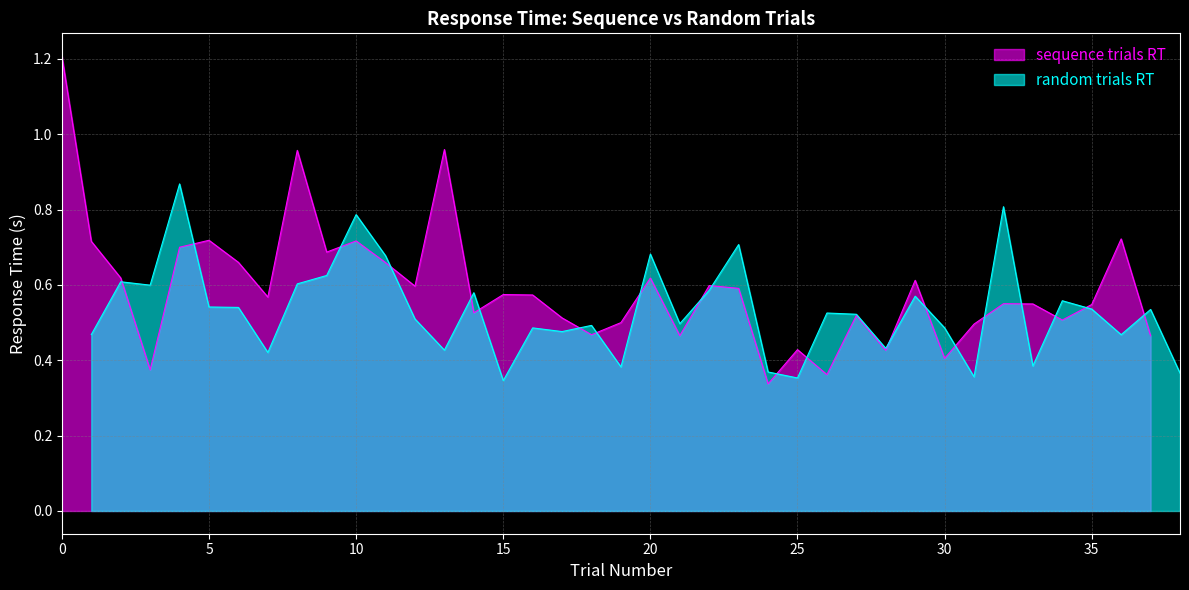

Is it true that sequence trials RT equals 0.2 at 15?

False